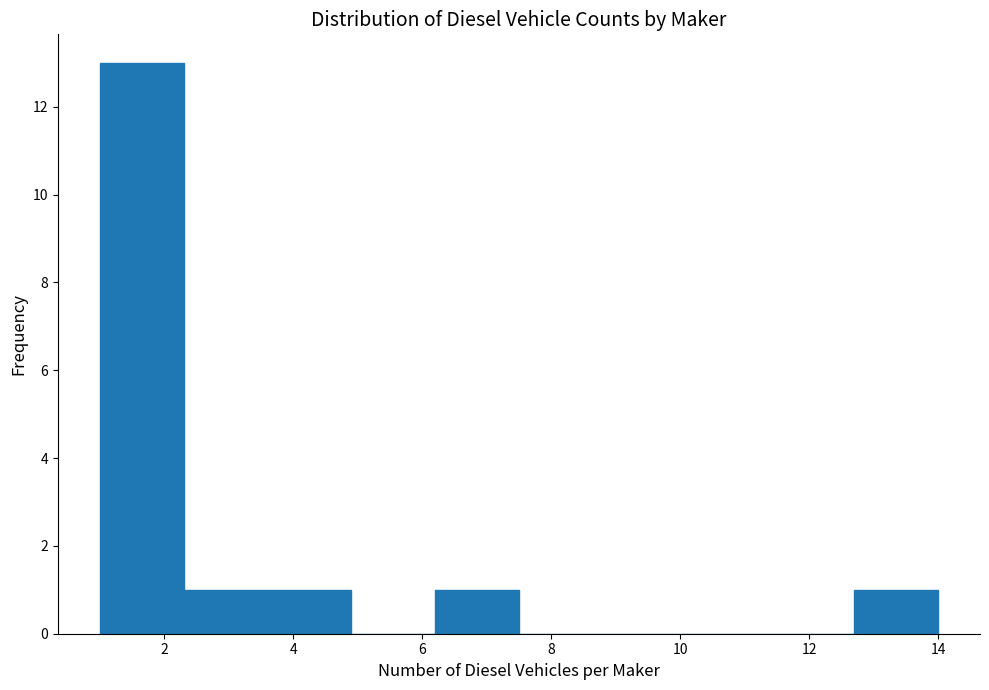

Reading left to right, list every bar in this chart as the range it spans on the x-axis followed by its height. Neither the bar edges nor the heights are printed on the chart, so give them approximately, as read against the axes.

1.0 to 2.3: 13
2.3 to 3.6: 1
3.6 to 4.9: 1
4.9 to 6.2: 0
6.2 to 7.5: 1
7.5 to 8.8: 0
8.8 to 10.1: 0
10.1 to 11.4: 0
11.4 to 12.7: 0
12.7 to 14.0: 1